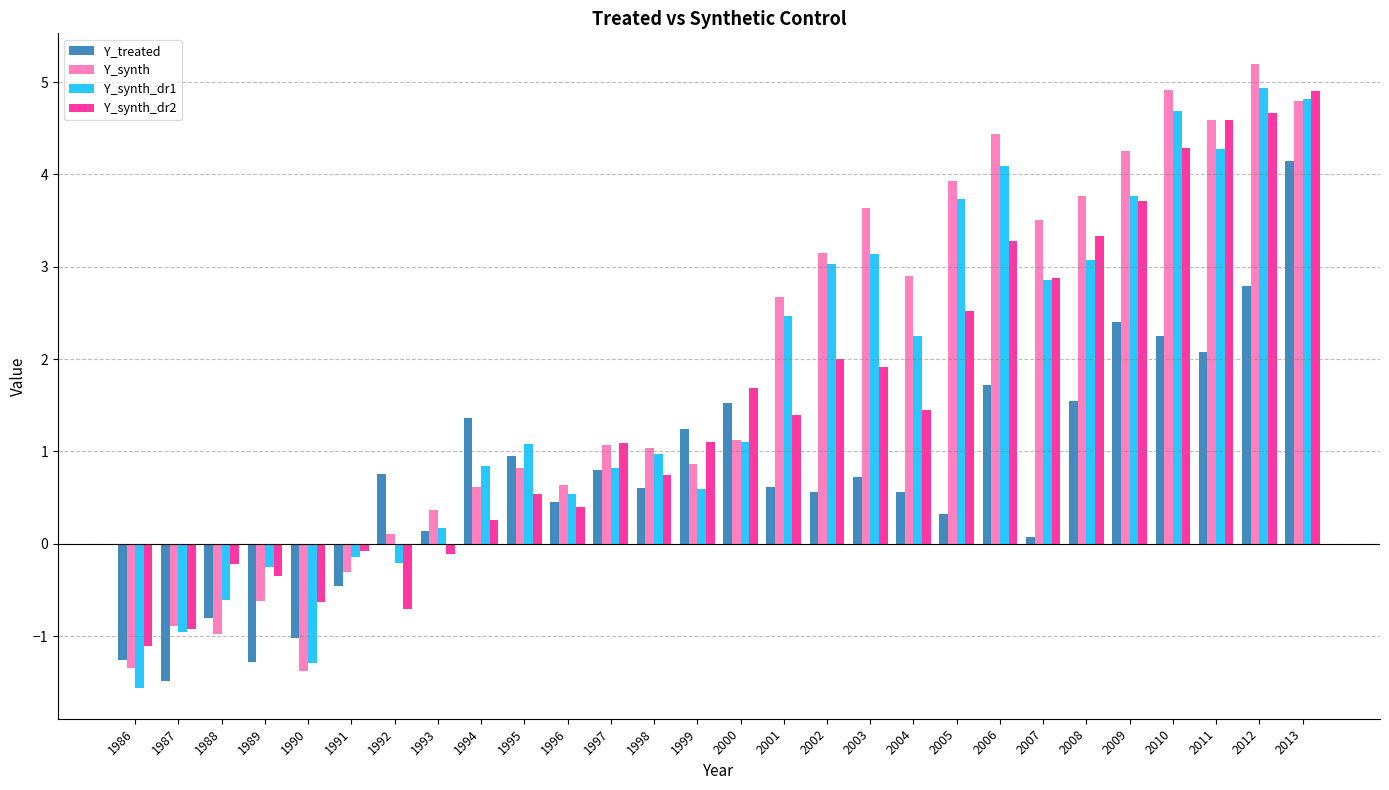

Is it true that Y_synth equals 1.1 at 2000?

True